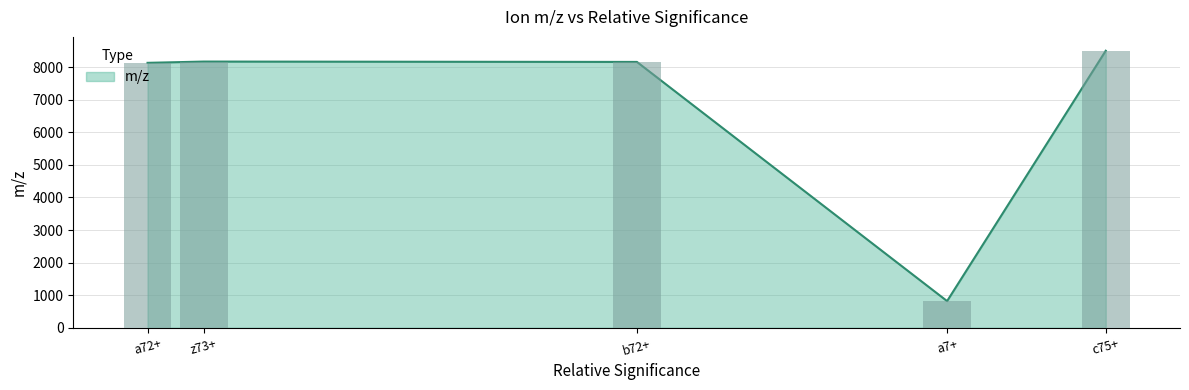

Between z73+ and a7+, which is larger?

z73+